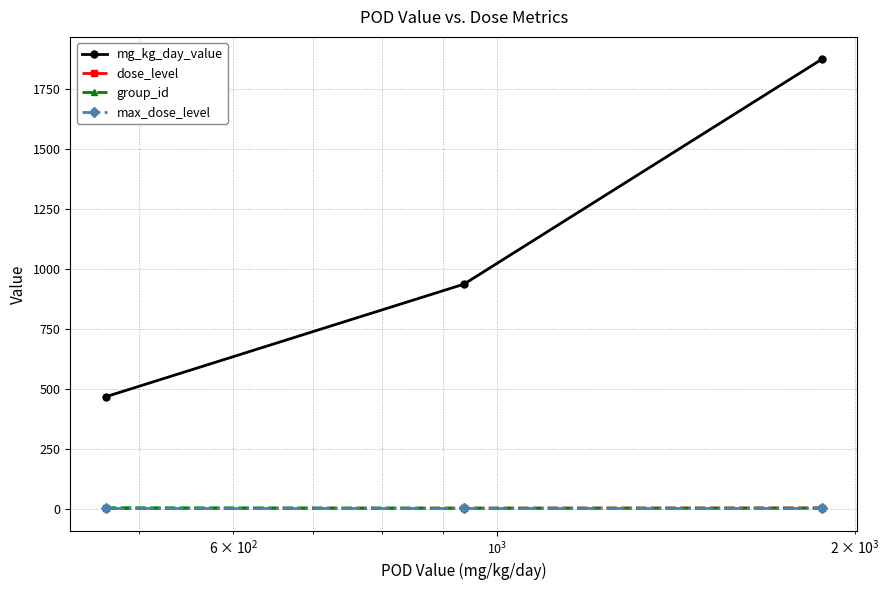

Count the mg_kg_day_value values in the range 469 to 1875.

3